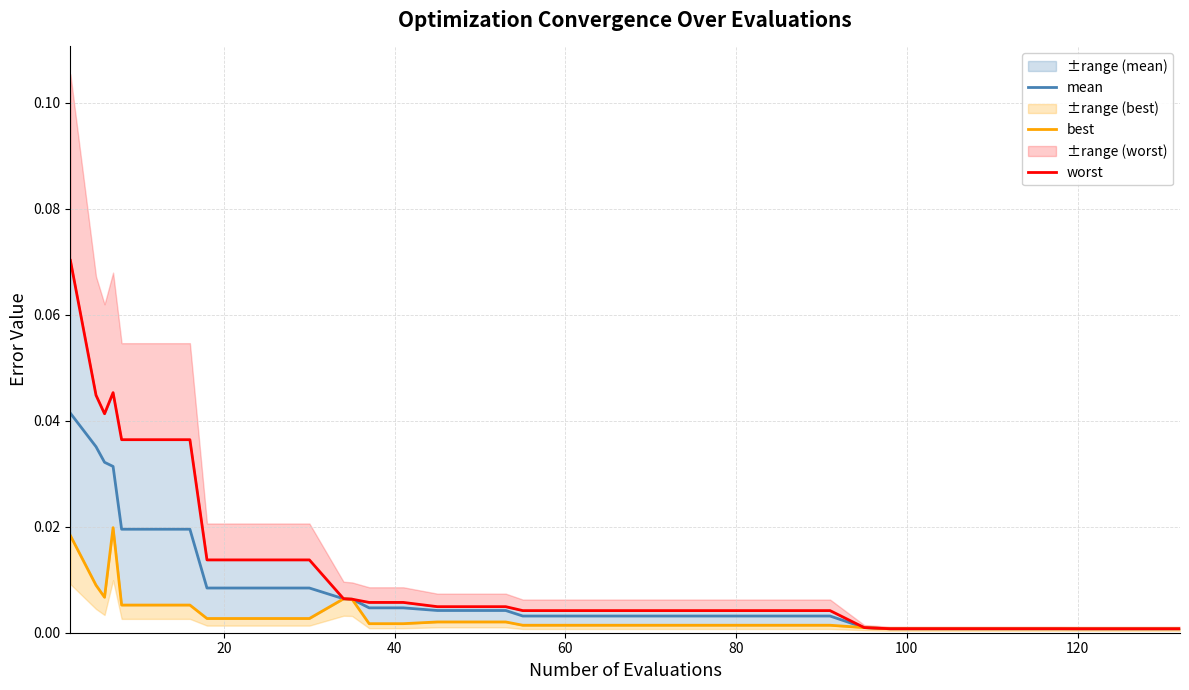

True or false: best and mean cross at least once.

False